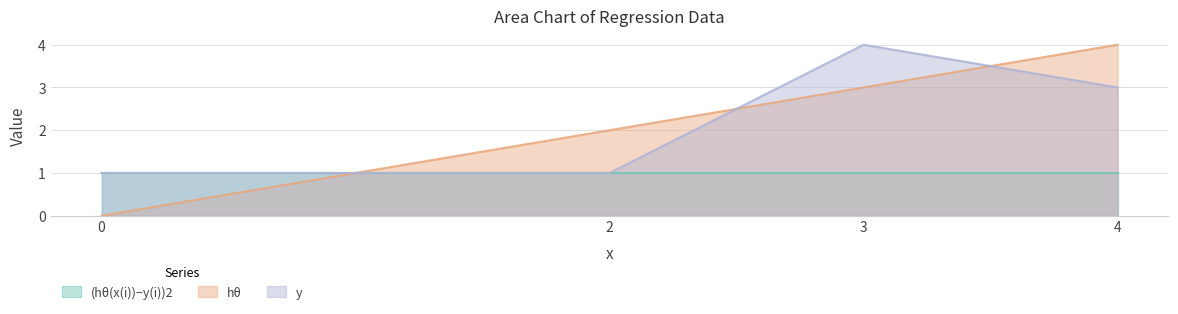

At how many categories does at least one series exceed 3?

2